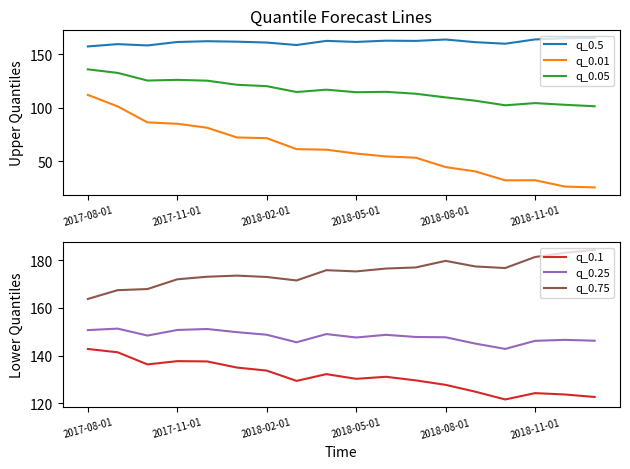

What are all the series names shown in the legend?

q_0.5, q_0.01, q_0.05, q_0.1, q_0.25, q_0.75